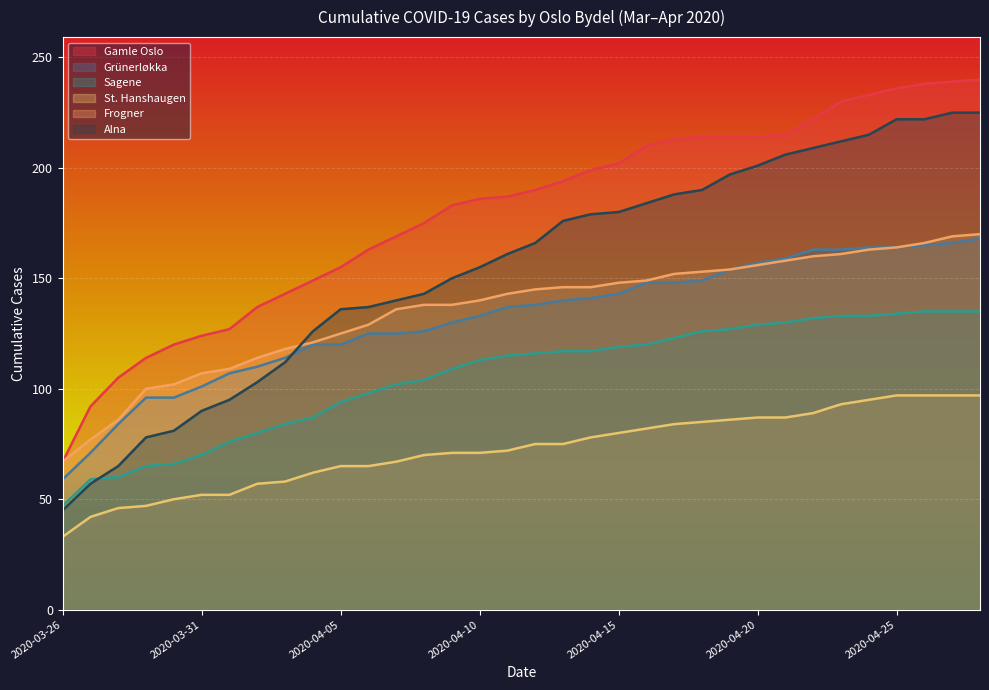

How many categories are shown in the chart?

34